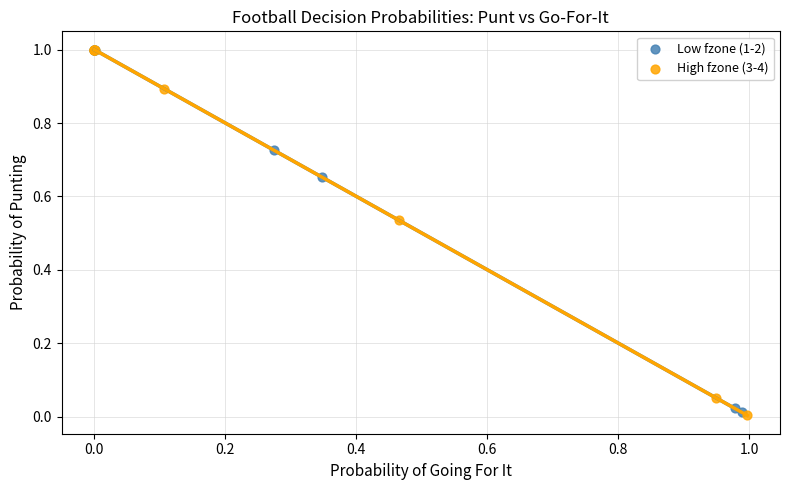

What are all the series names shown in the legend?

Low fzone (1-2), High fzone (3-4)